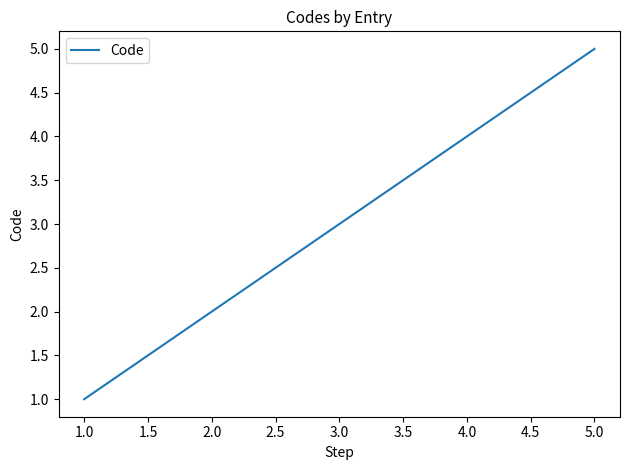

Is it true that the value at 3.0 is 3?

True